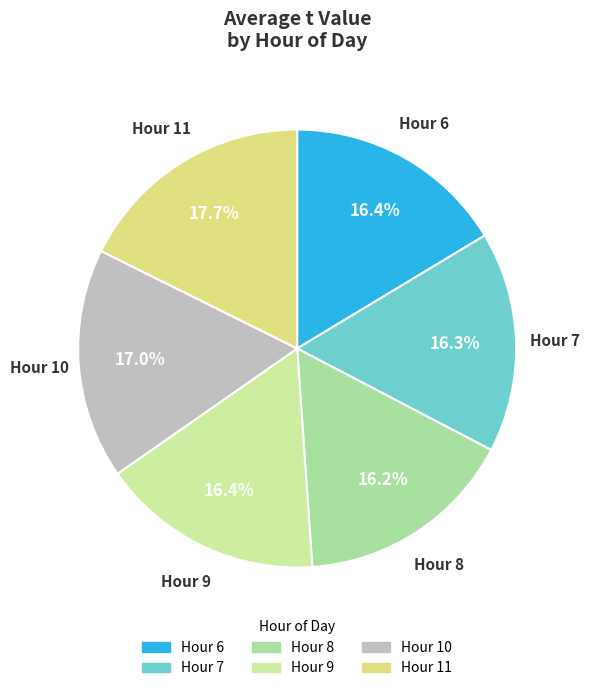

Do Hour 10 and Hour 6 together represent more than half of the pie?

No